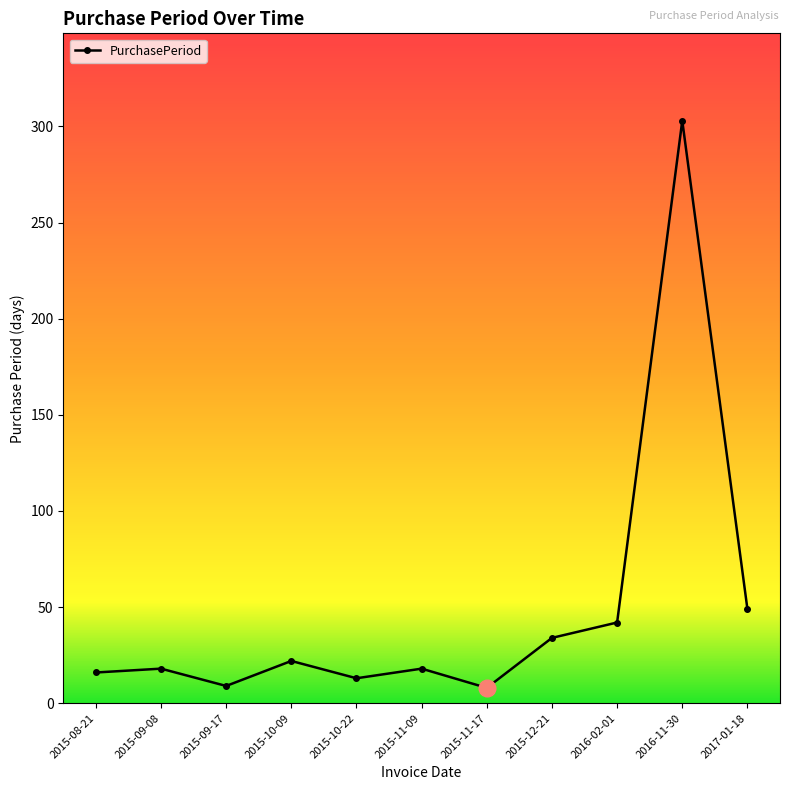

Approximately how many times larger is the value at 2015-10-09 compared to 2016-11-30?

0.1